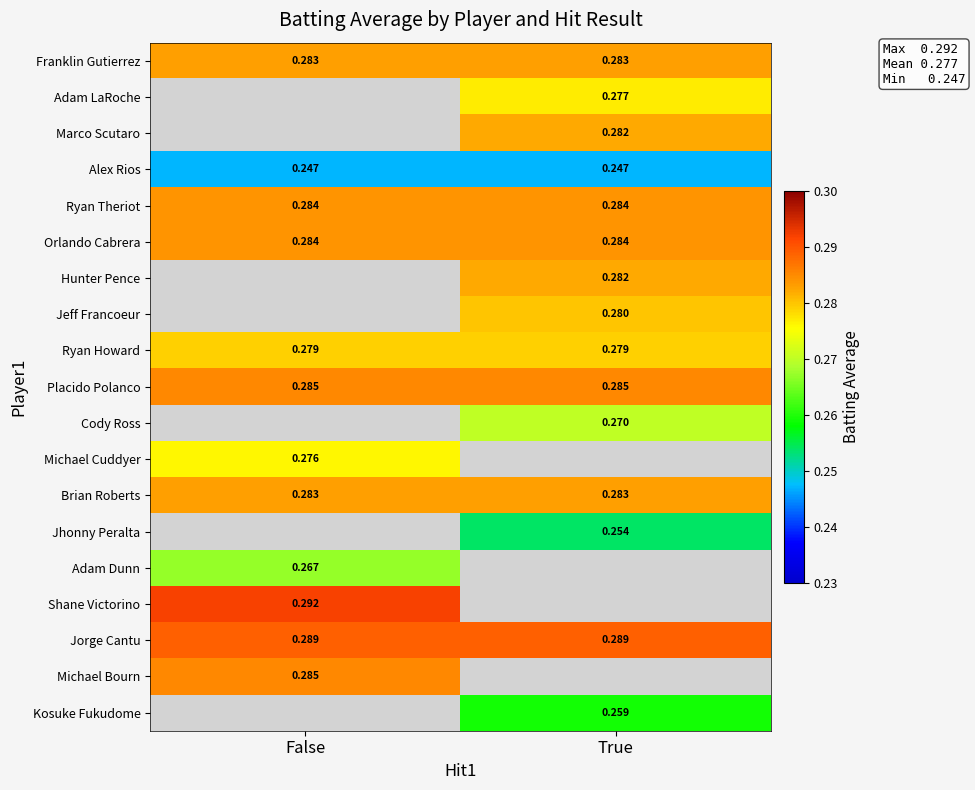

Rank the series by their maximum value, from lowest to highest.

Alex Rios, Jhonny Peralta, Kosuke Fukudome, Adam Dunn, Cody Ross, Michael Cuddyer, Adam LaRoche, Ryan Howard, Jeff Francoeur, Marco Scutaro, Hunter Pence, Franklin Gutierrez, Brian Roberts, Ryan Theriot, Orlando Cabrera, Placido Polanco, Michael Bourn, Jorge Cantu, Shane Victorino